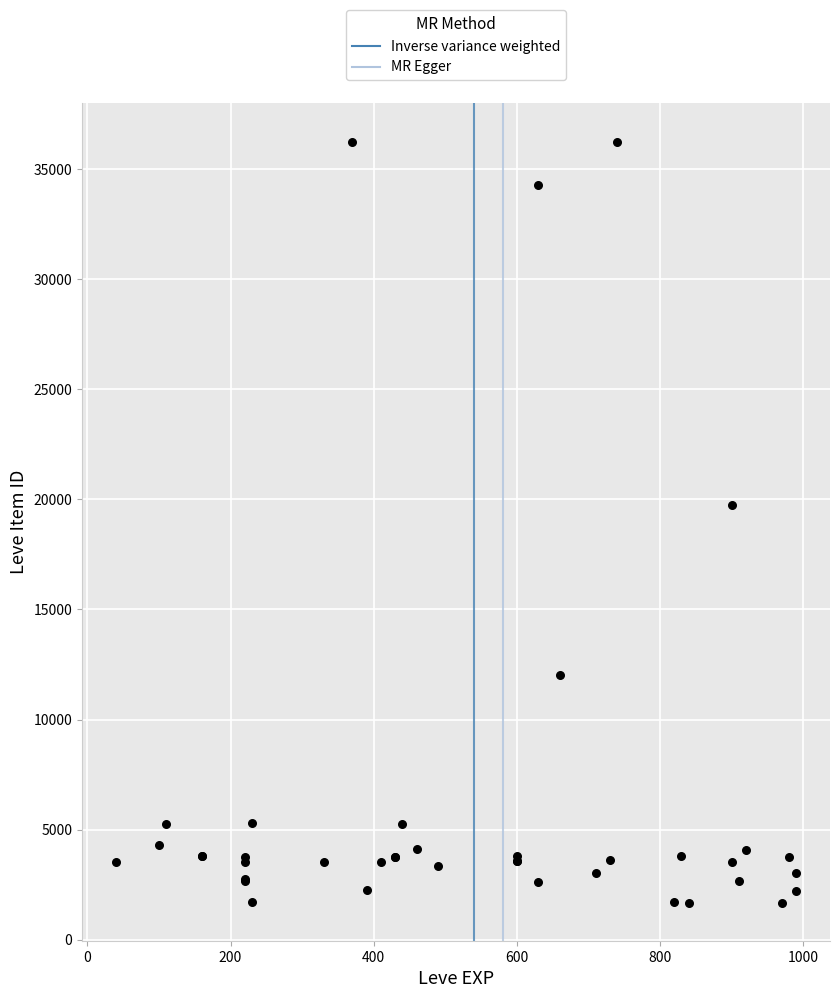

What Y value in the scatter plot is closest to 18967?

19744